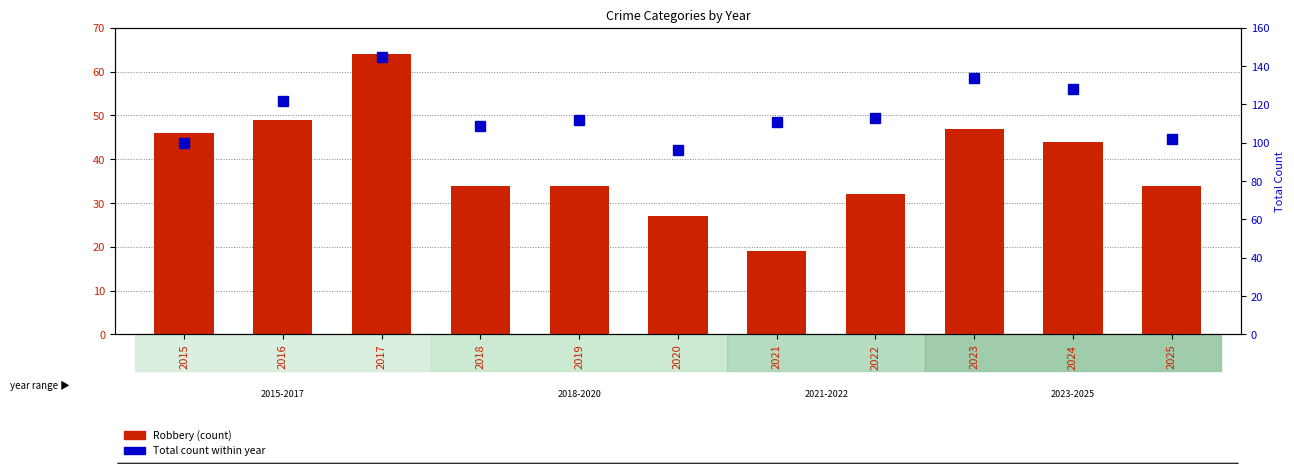

Is it true that Total count equals 56 at 2015?

False